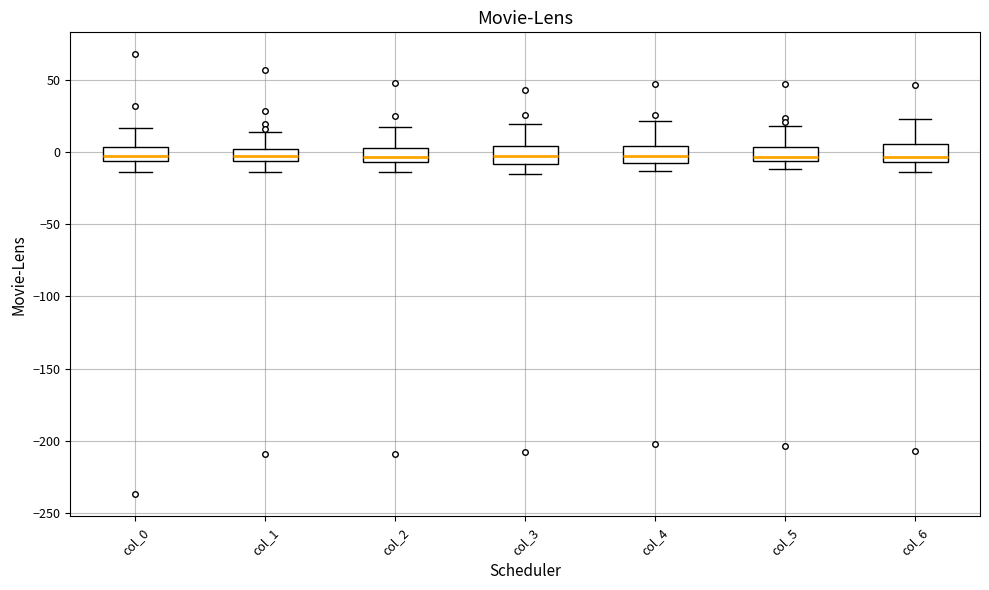

Where does the upper whisker of the box for col_5 end on the y-axis? The values are not printed on the chart, so give them approximately, as read against the axis.

20